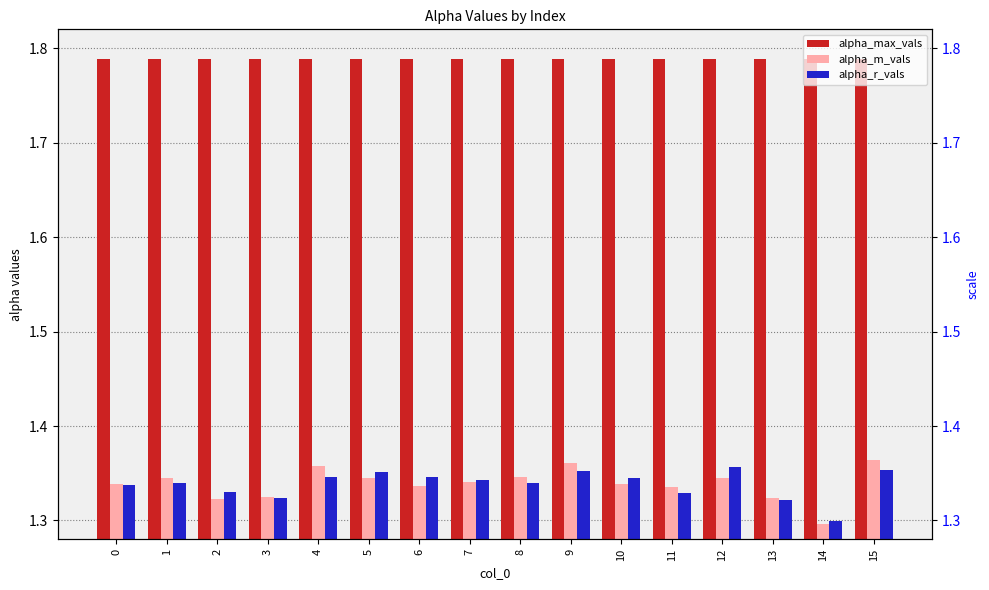

Reading left to right, extract all data points from this chart.

alpha_max_vals: 0=1.8	1=1.8	2=1.8	3=1.8	4=1.8	5=1.8	6=1.8	7=1.8	8=1.8	9=1.8	10=1.8	11=1.8	12=1.8	13=1.8	14=1.8	15=1.8
alpha_m_vals: 0=1.3	1=1.3	2=1.3	3=1.3	4=1.4	5=1.3	6=1.3	7=1.3	8=1.3	9=1.4	10=1.3	11=1.3	12=1.3	13=1.3	14=1.3	15=1.4
alpha_r_vals: 0=1.3	1=1.3	2=1.3	3=1.3	4=1.3	5=1.4	6=1.3	7=1.3	8=1.3	9=1.4	10=1.3	11=1.3	12=1.4	13=1.3	14=1.3	15=1.4